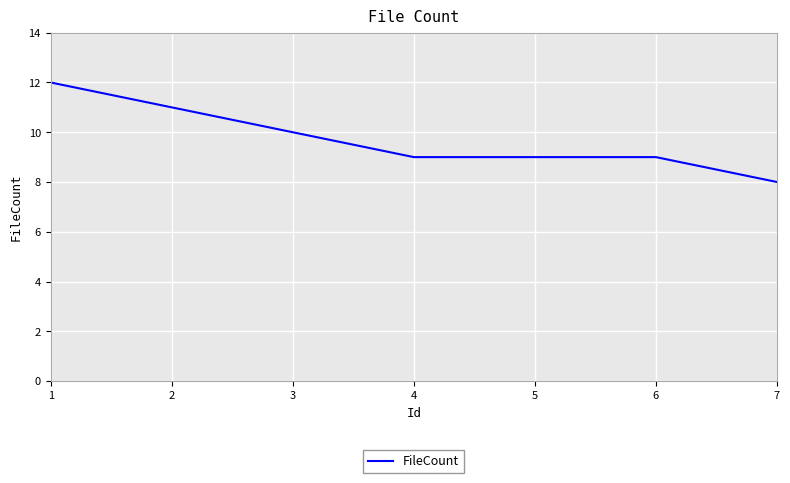

How many categories are shown in the chart?

7